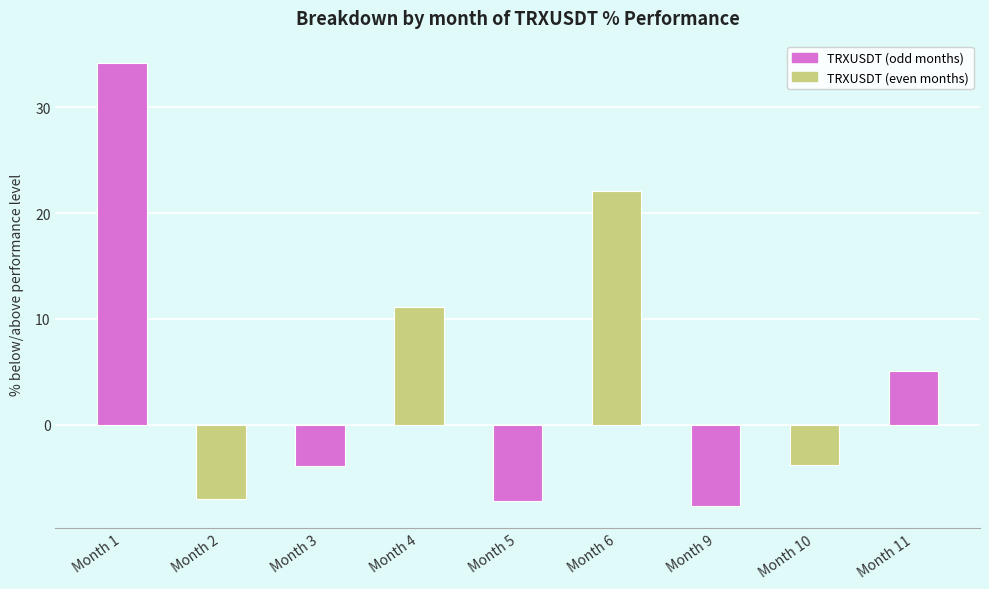

Which label corresponds to the smallest value in the chart?

Month 9